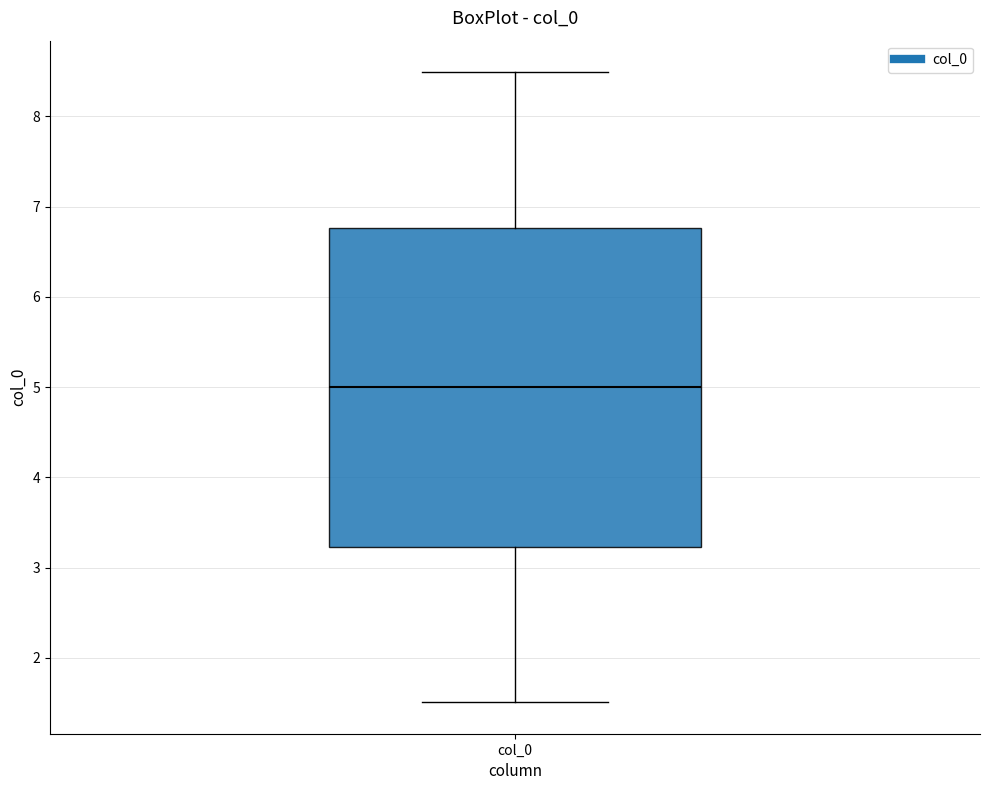

Read this box plot against the y-axis: the position of the median line, the range covered by the box, and the ends of both whiskers. The values are not printed on the chart, so give them approximately, as read against the axis.

median 5.0, box 3.2 to 6.8, whiskers 1.5 to 8.5